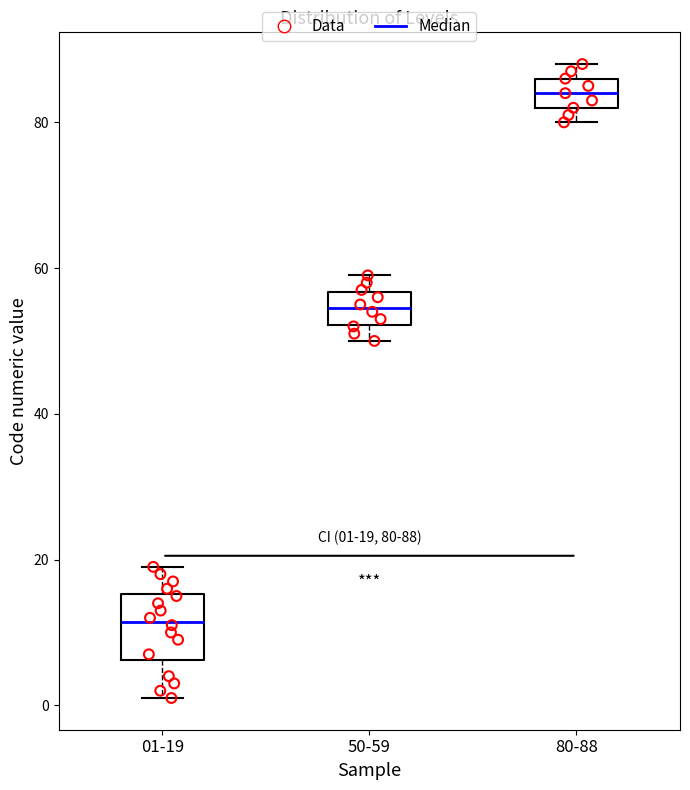

Comparing the boxes themselves (not the whiskers), which one is the tallest?

01-19